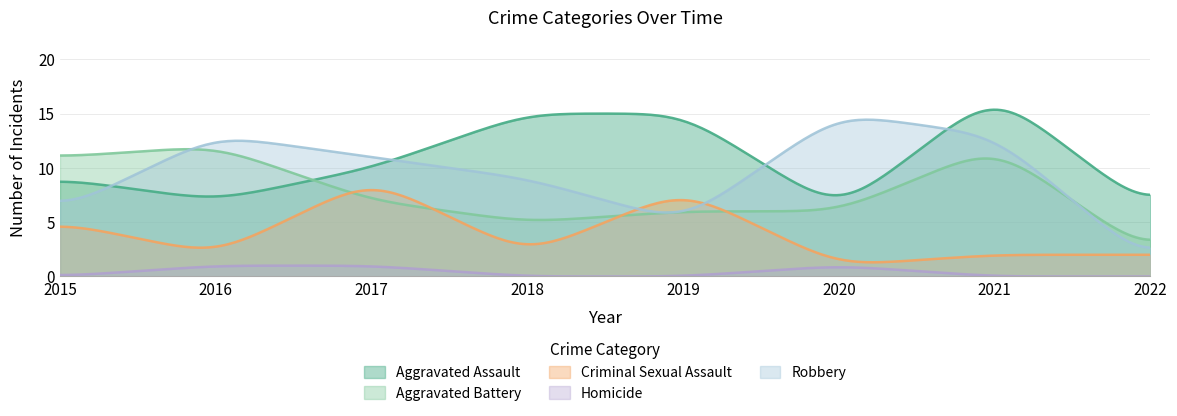

How many series are shown in this chart?

5